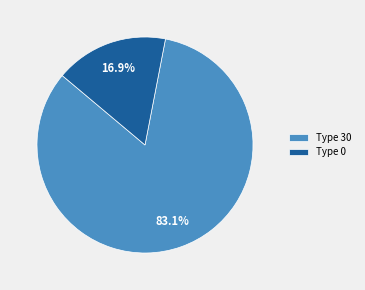

Which has a higher value, Type 0 or Type 30?

Type 30